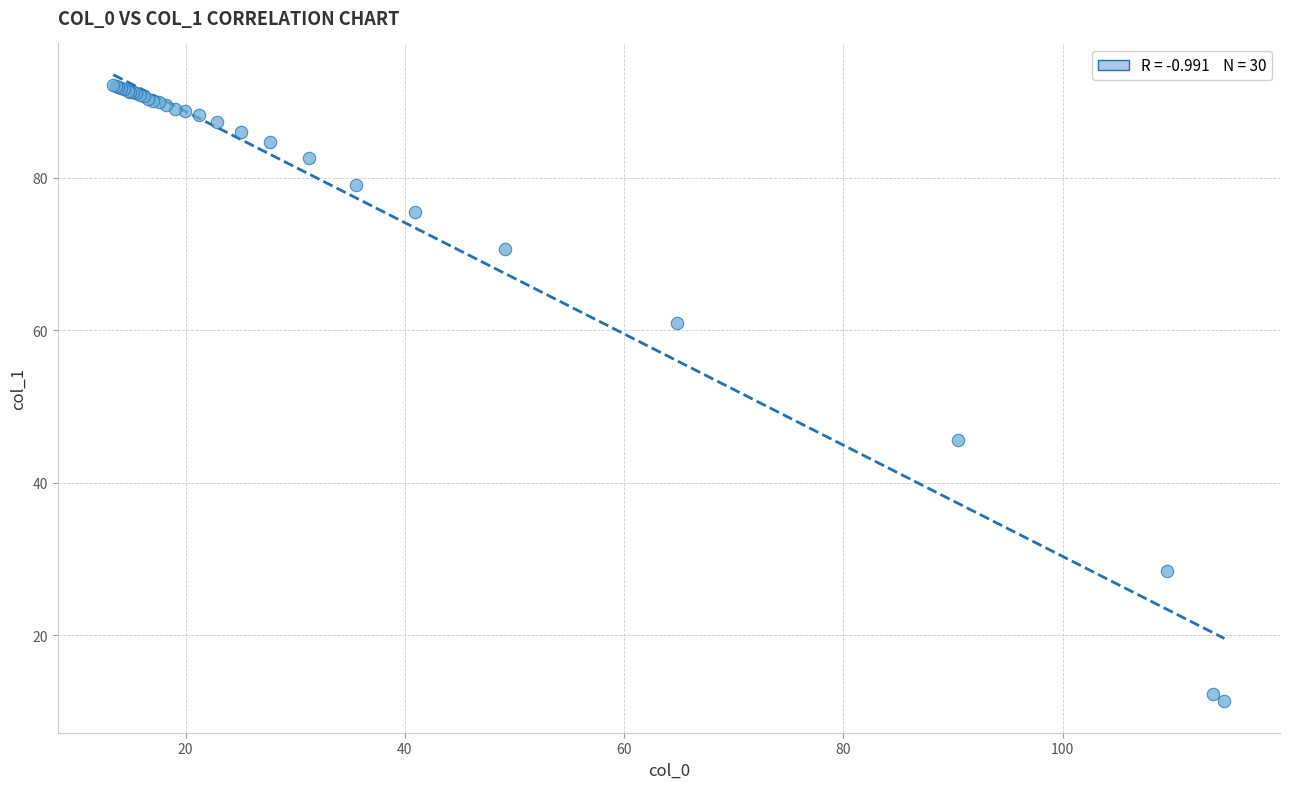

What Y value in the scatter plot is closest to 51?

45.6